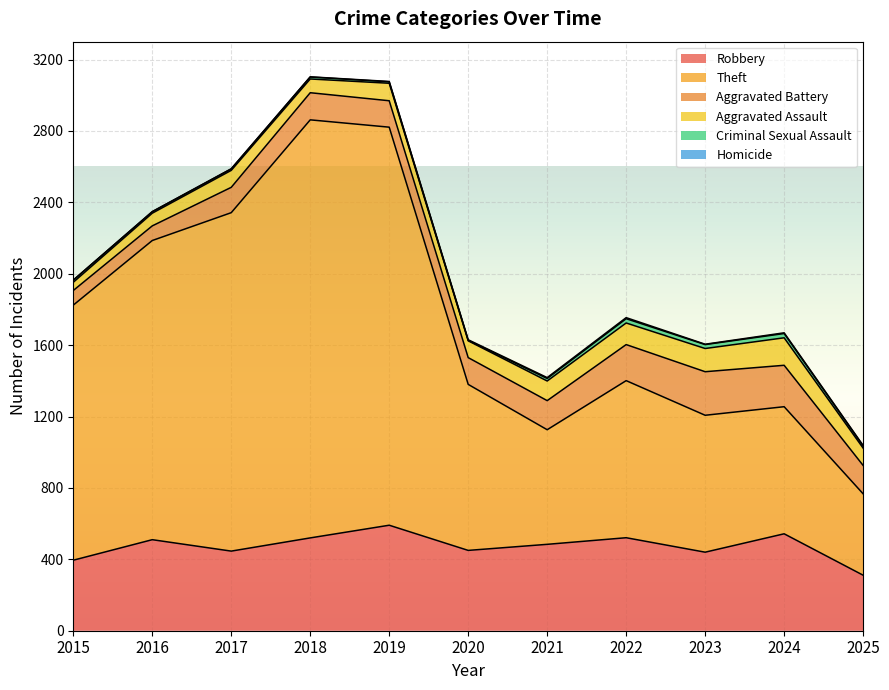

What is the sum of the Aggravated Battery values at 2020 and 2024?

382